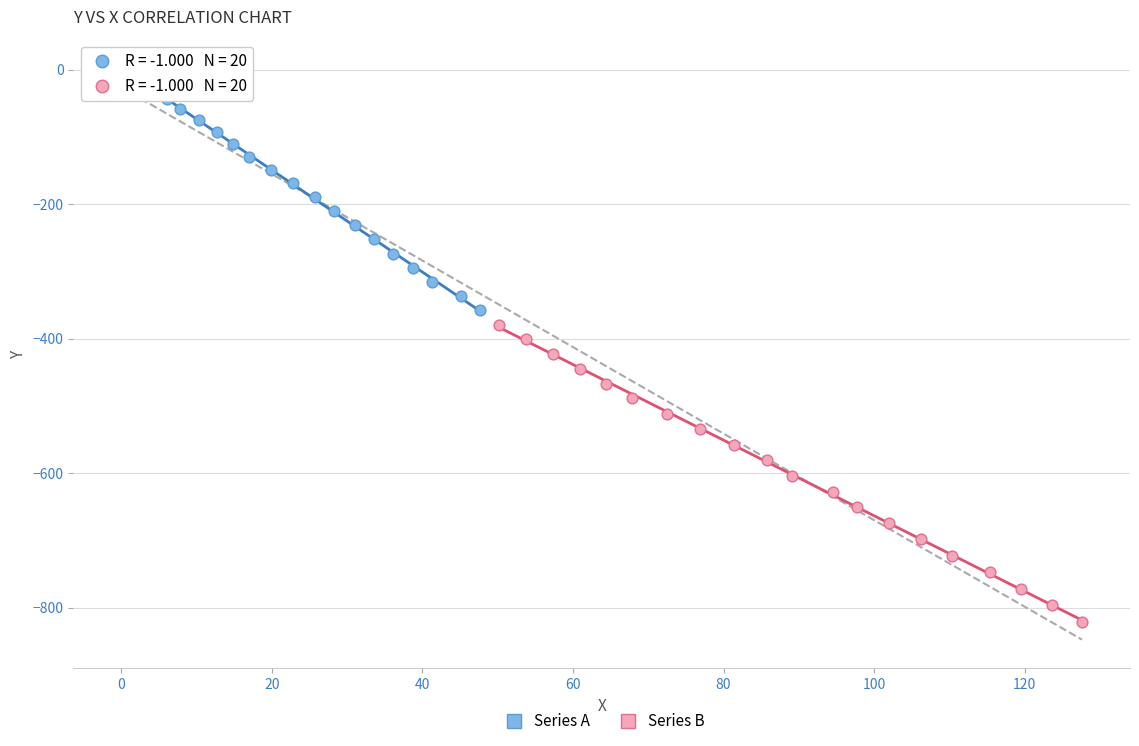

What are all the series names shown in the legend?

Series A, Series B